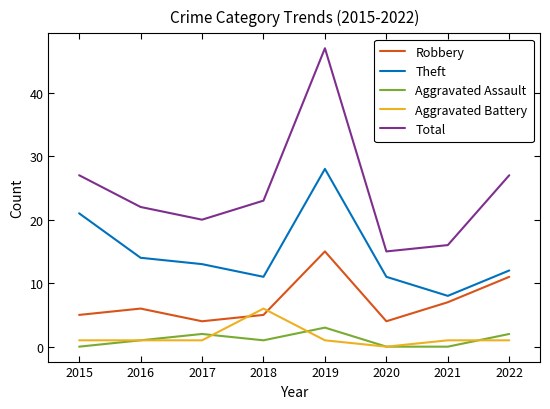

At which category does the chart reach its peak across all series?

2019